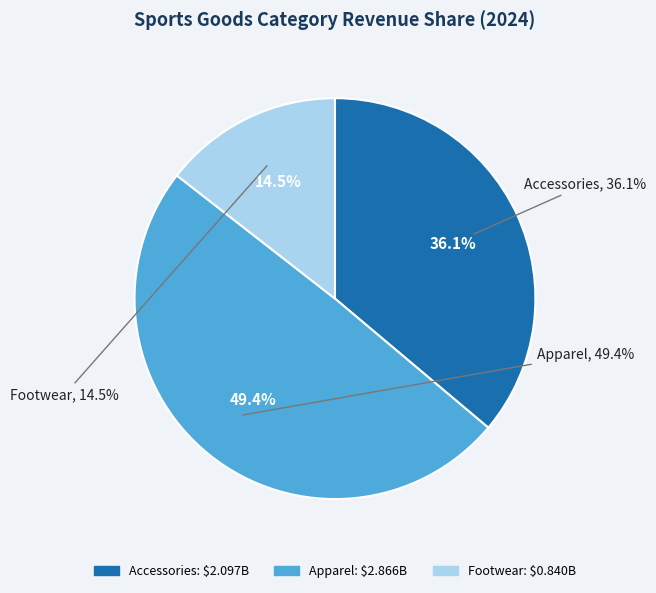

Which slice is the largest?

Apparel